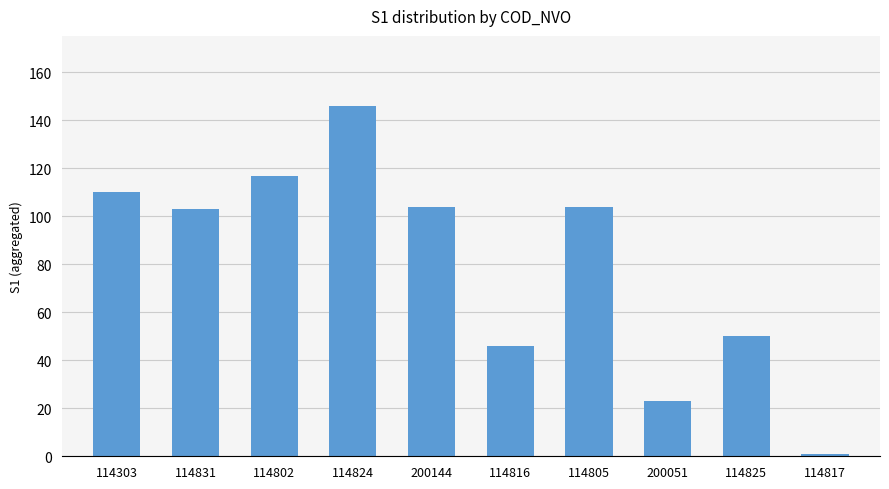

Reading left to right, list all the values displayed in this chart.

114303=110	114831=103	114802=117	114824=146	200144=104	114816=46	114805=104	200051=23	114825=50	114817=1